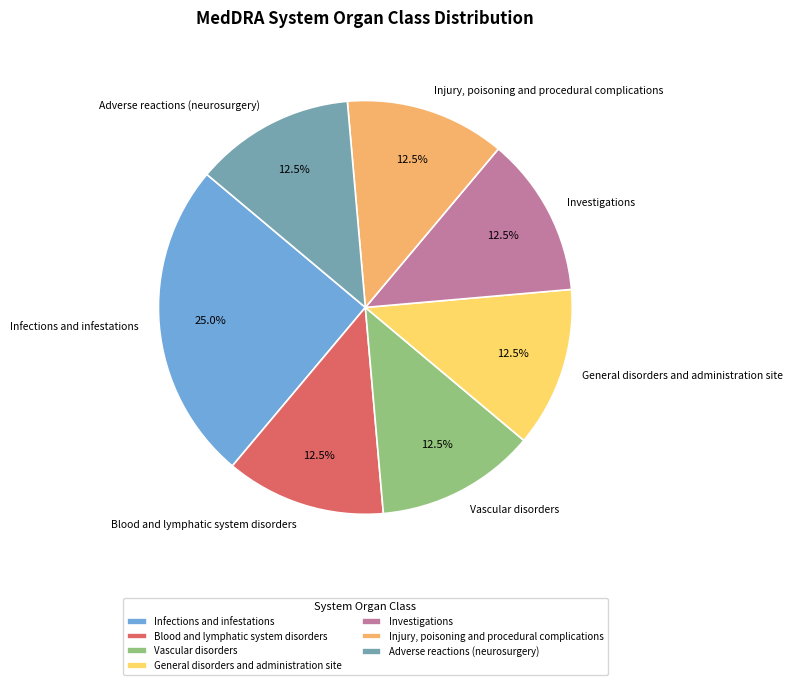

What is the largest slice in the pie chart?

Infections and infestations